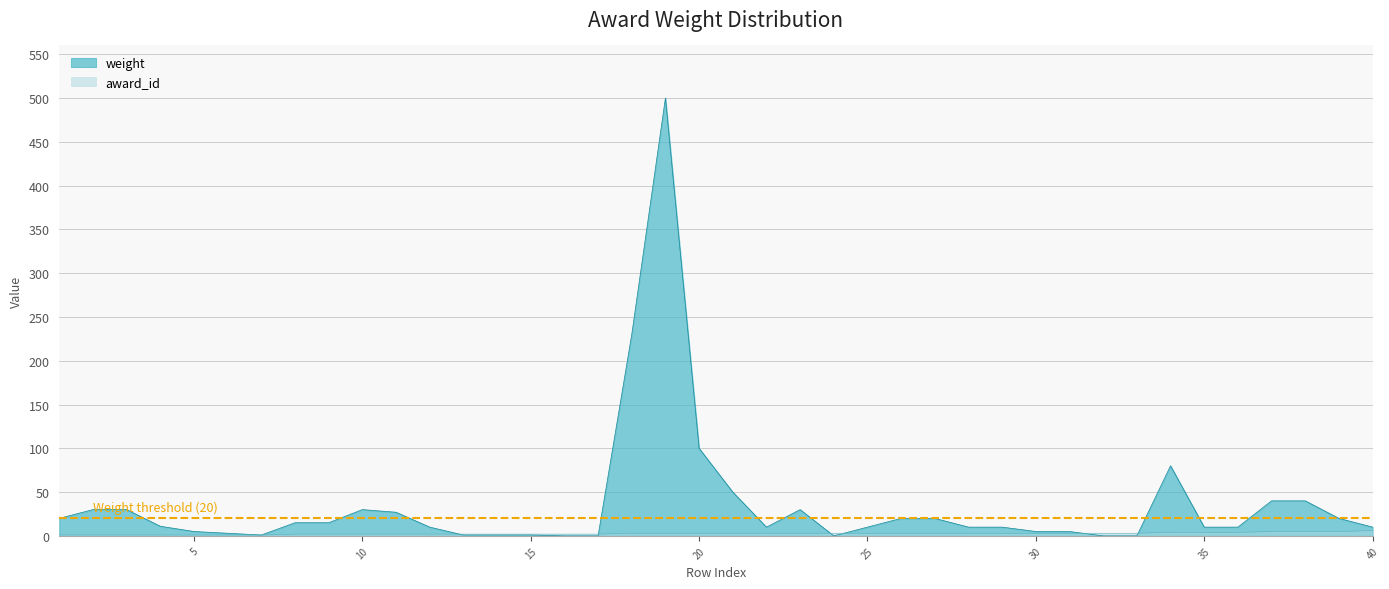

Where do weight and real_award_id first cross each other?

12 and 13